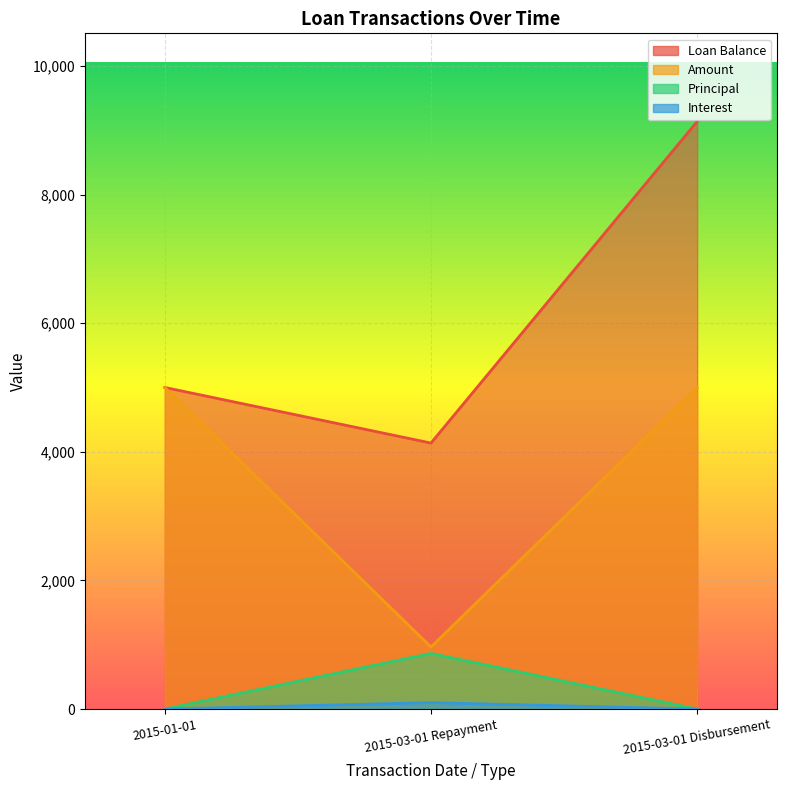

Between 2015-01-01 and 2015-03-01 Disbursement, which series saw the biggest shift?

Loan Balance